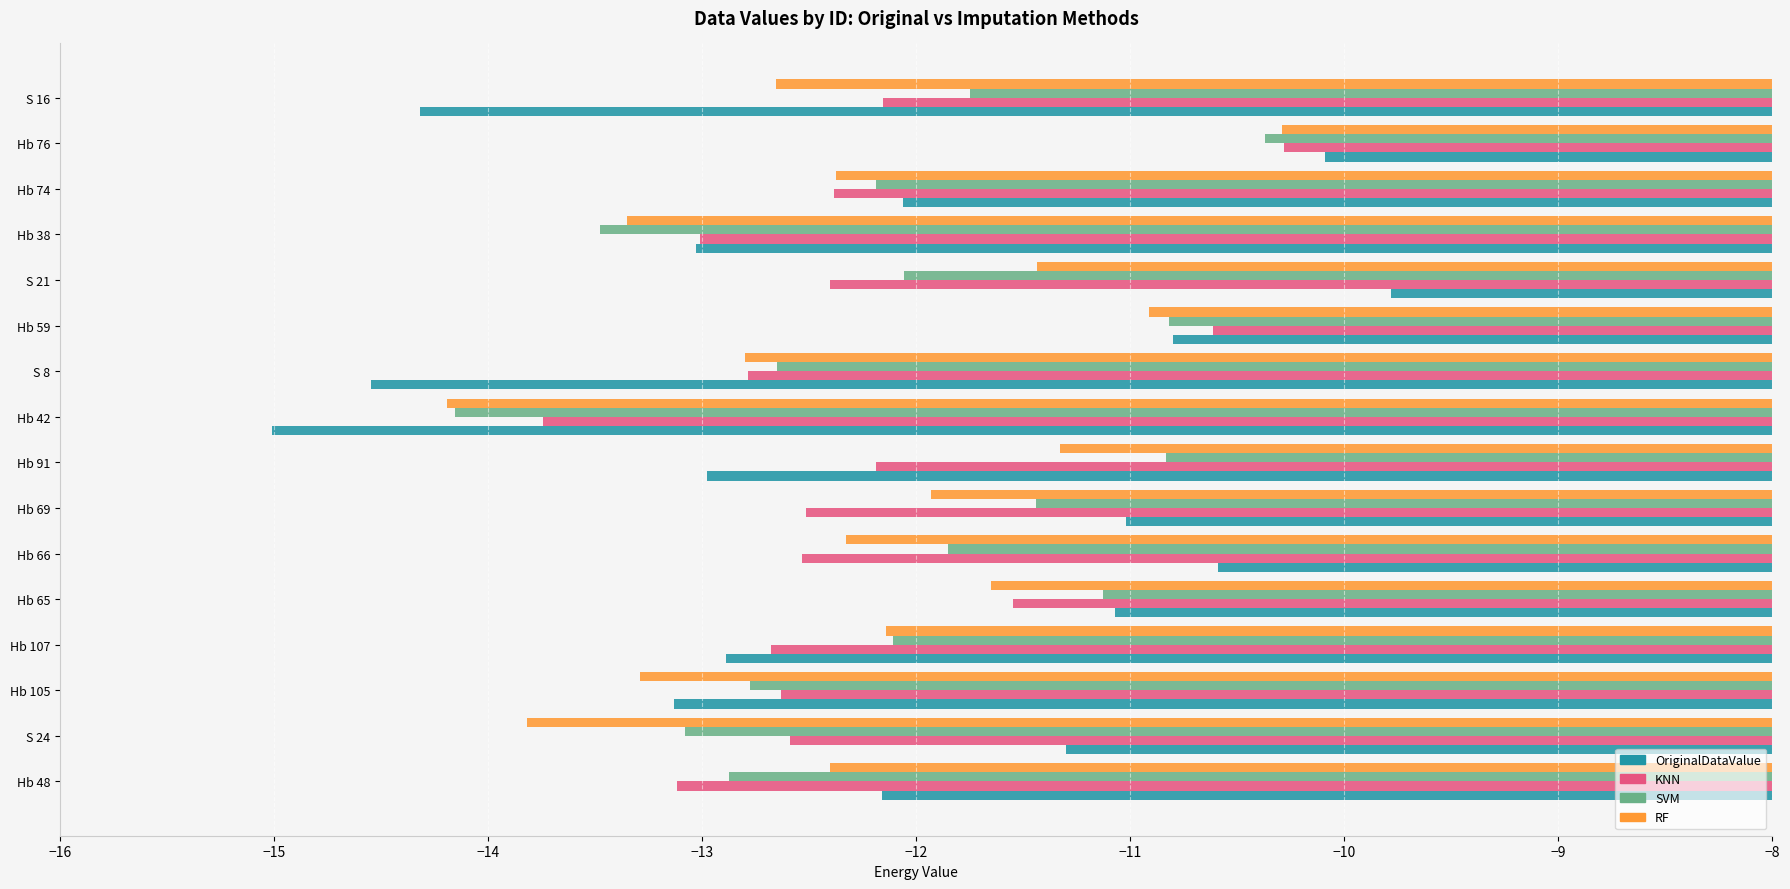

What is the total value across all series at Hb 65?

-45.4